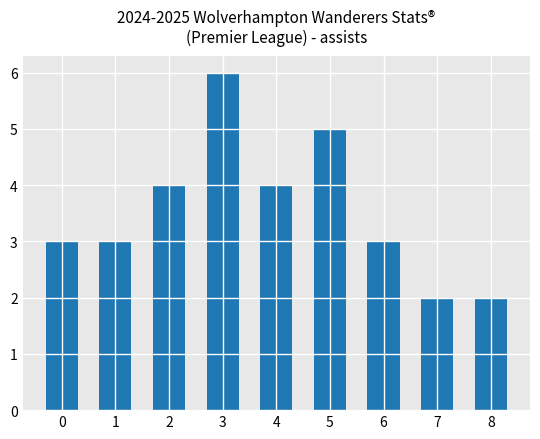

Approximately how many times larger is the value at 5 compared to 6?

1.7